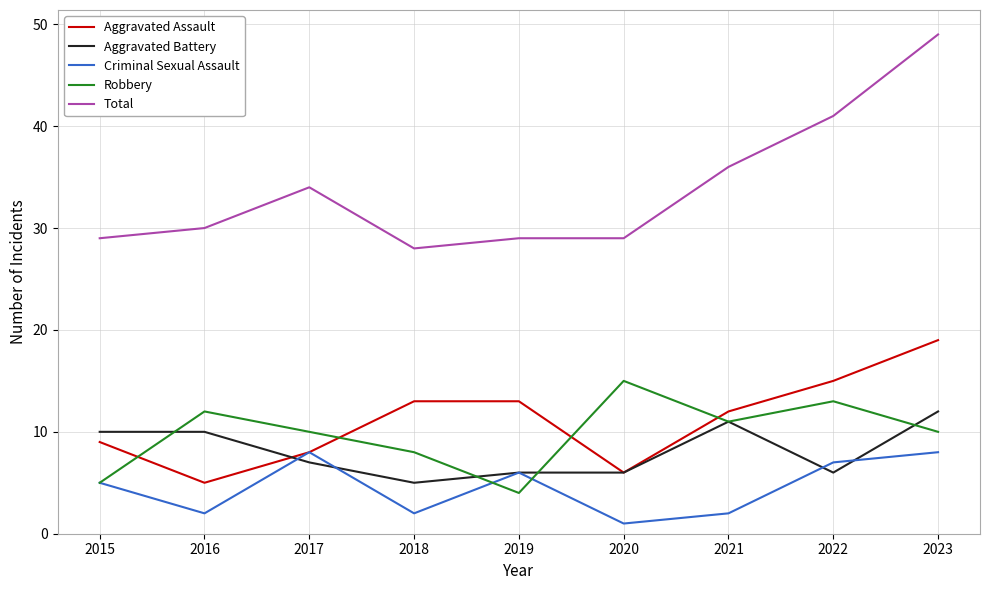

What is the total value across all series at 2018?

56